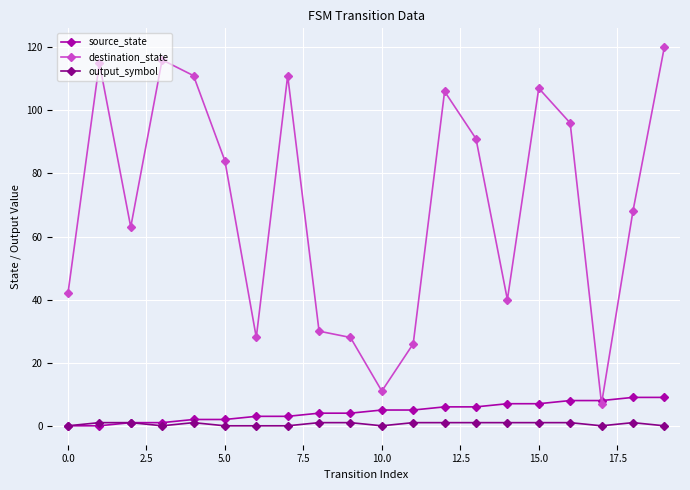

True or false: output_symbol and destination_state cross at least once.

False